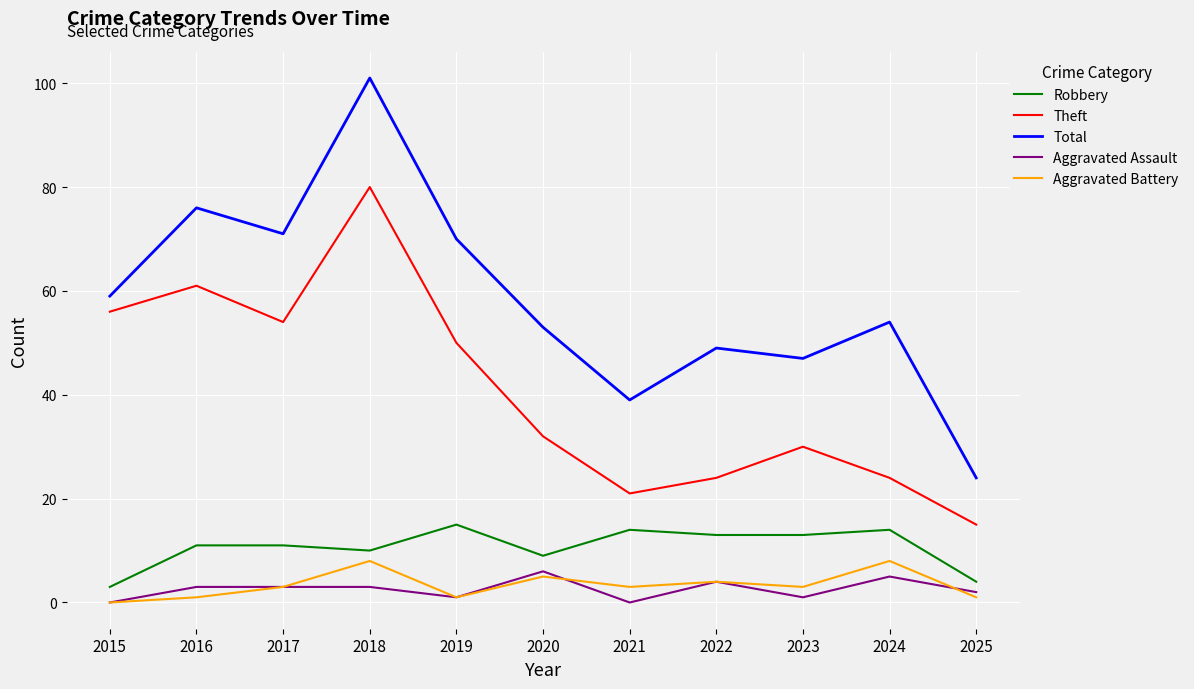

At 2023, list the series in order from smallest to largest.

Aggravated Assault, Aggravated Battery, Robbery, Theft, Total